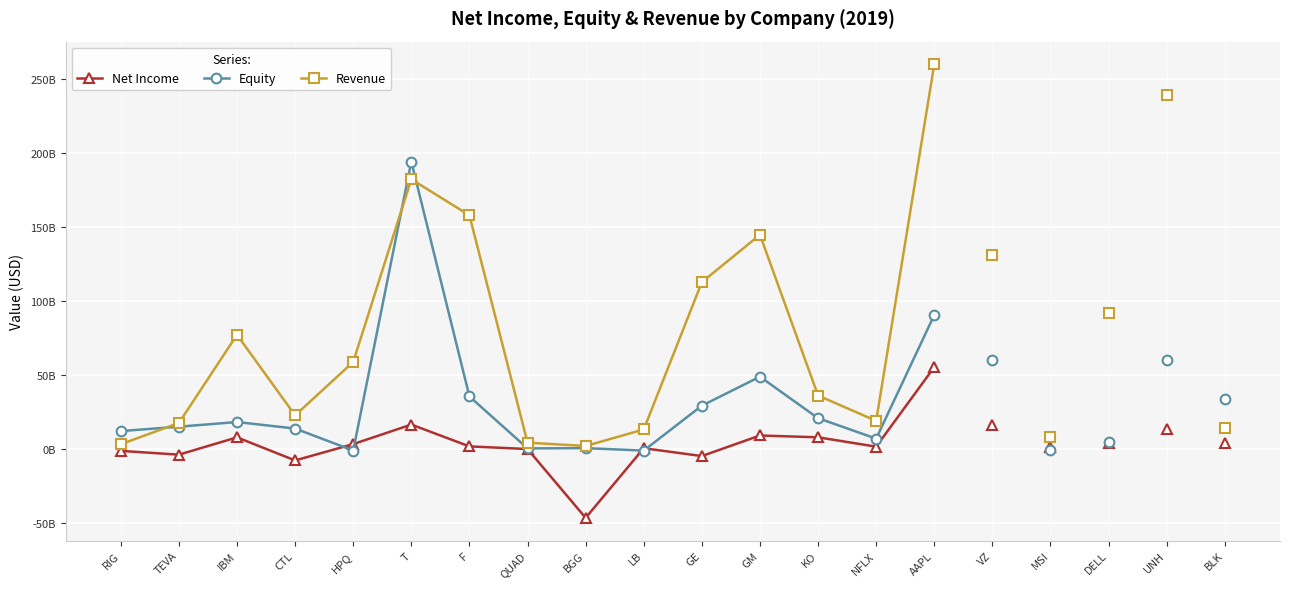

Which label corresponds to the largest value in the chart?

AAPL